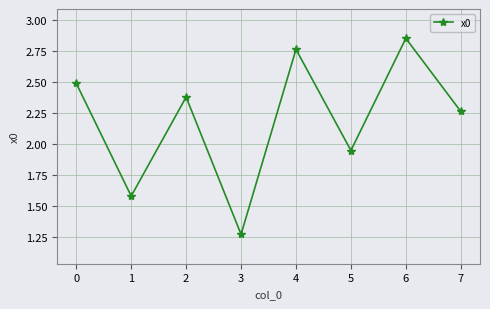

The chart shows a value of 1.6 at 1. True or false?

True